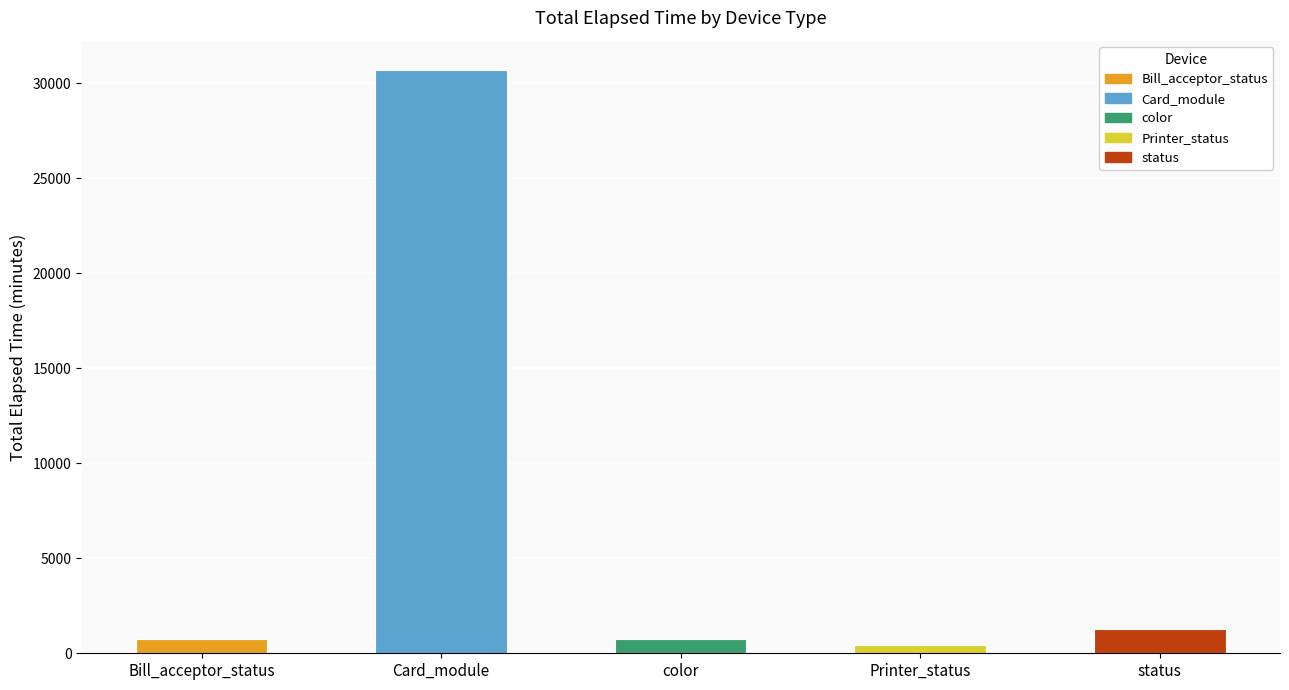

The chart shows a value of 41136 at Card_module. True or false?

False